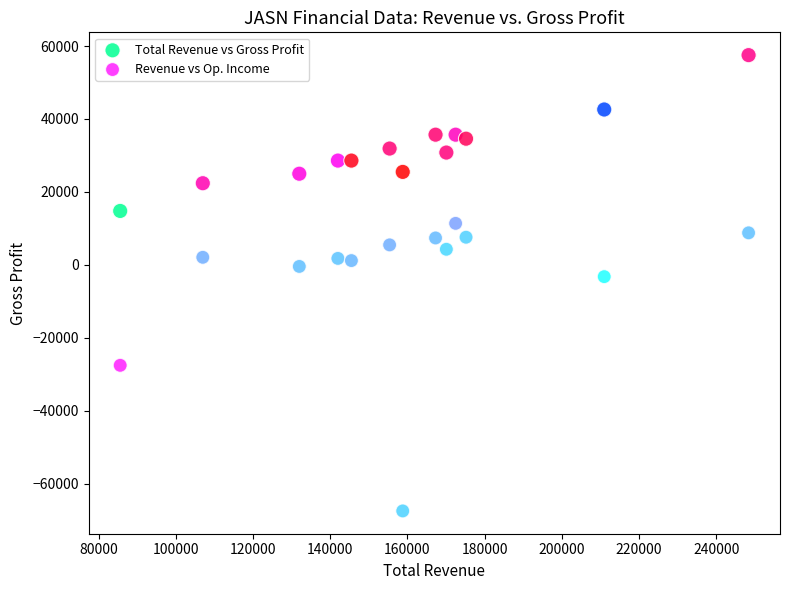

Which series reaches the minimum Y coordinate?

Revenue vs Op. Income